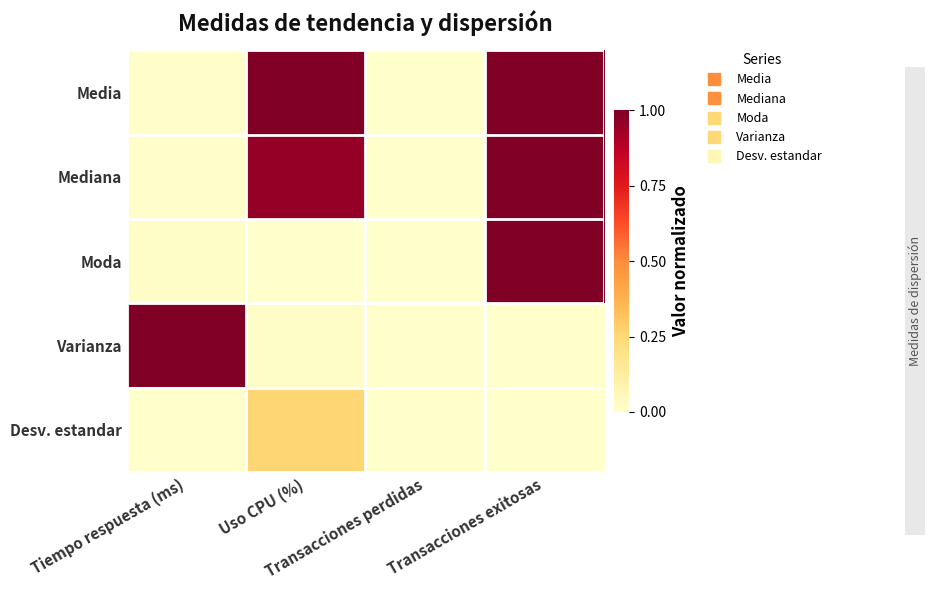

Which label corresponds to the largest value in the chart?

Uso CPU (%)